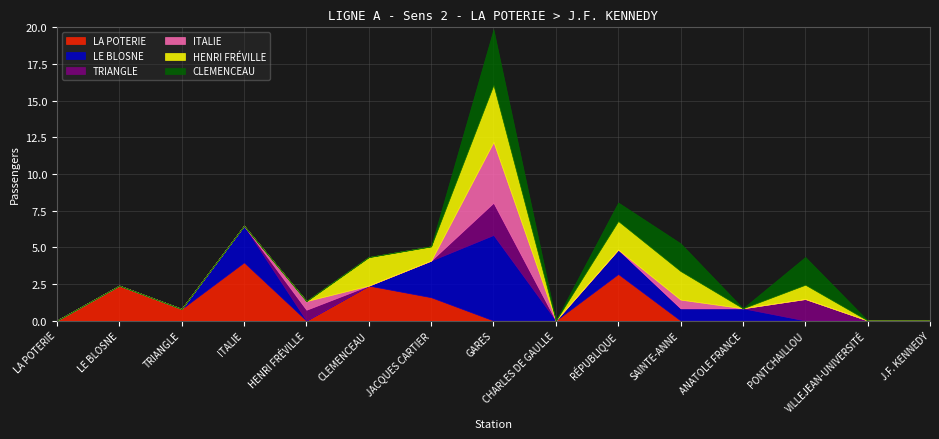

What is the spread (max minus min) of values at RÉPUBLIQUE?

3.2